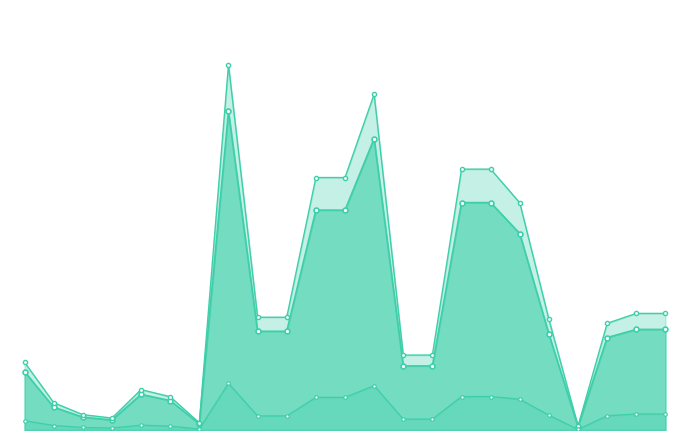

Reading left to right, extract all data points from this chart.

Sum of total_bill: 325.9	127.3	71.5	55.8	198.6	164.4	34.2	1778.4	551.0	551.0	1227.3	1227.3	1627.2	357.7	357.7	1269.5	1269.5	1096.3	534.9	18.8	516.1	561.4	561.4
Sum of ActualBill: 377.8	152.3	85.6	66.7	225.5	185.6	39.9	2038.8	629.5	629.5	1409.3	1409.3	1874.5	418.3	418.3	1456.2	1456.2	1268.2	617.3	21.8	595.5	650.9	650.9
Sum of tip: 52.0	25.0	14.1	11.0	26.9	21.2	5.7	260.4	78.5	78.5	181.9	181.9	247.4	60.6	60.6	186.8	186.8	171.8	82.4	3.0	79.4	89.4	89.4